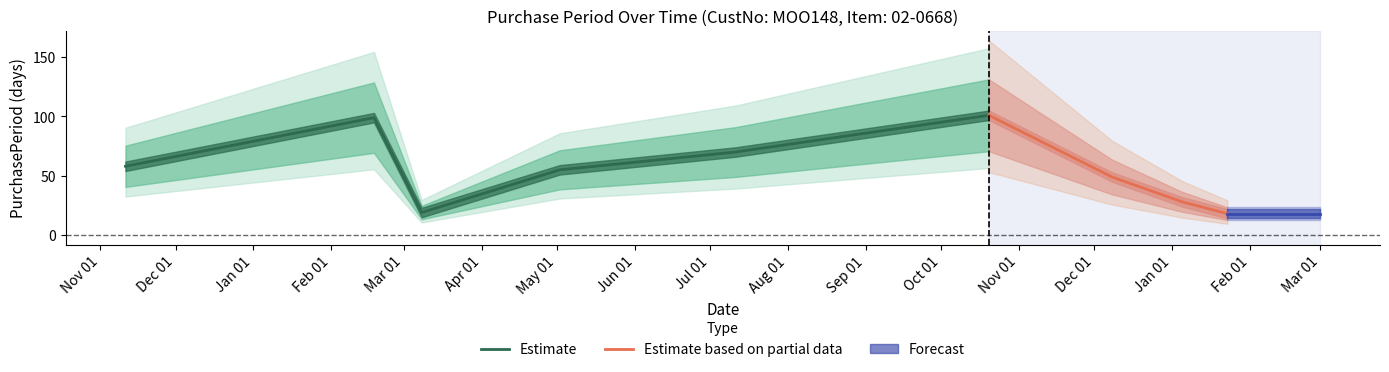

Reading right to left, extract all data points from this chart.

2017-01-23=18	2017-01-05=28	2016-12-08=49	2016-10-20=101	2016-07-11=70	2016-05-02=55	2016-03-08=19	2016-02-18=99	2015-11-11=58